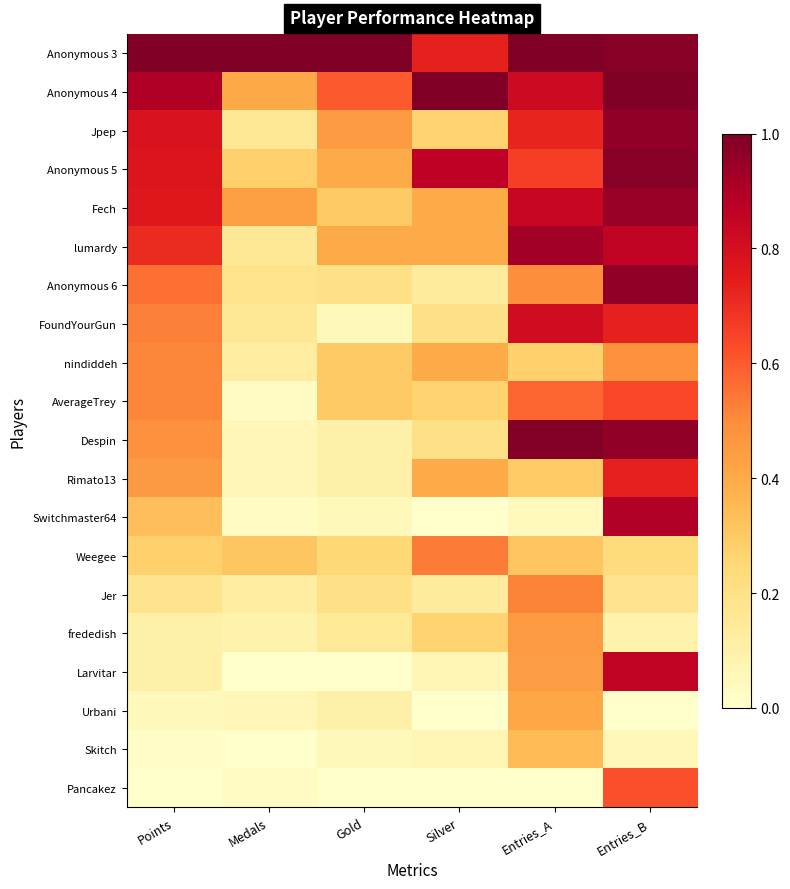

Reading right to left, transcribe all the data shown in this chart.

Anonymous 3: Entries_B=1.0	Entries_A=1.0	Silver=0.7	Gold=1.0	Medals=1.0	Points=1.0
Anonymous 4: Entries_B=1.0	Entries_A=0.8	Silver=1.0	Gold=0.6	Medals=0.4	Points=0.9
Jpep: Entries_B=1.0	Entries_A=0.7	Silver=0.3	Gold=0.4	Medals=0.2	Points=0.8
Anonymous 5: Entries_B=1.0	Entries_A=0.7	Silver=0.9	Gold=0.4	Medals=0.3	Points=0.8
Fech: Entries_B=0.9	Entries_A=0.8	Silver=0.4	Gold=0.3	Medals=0.4	Points=0.8
lumardy: Entries_B=0.9	Entries_A=0.9	Silver=0.4	Gold=0.4	Medals=0.2	Points=0.7
Anonymous 6: Entries_B=1.0	Entries_A=0.5	Silver=0.1	Gold=0.2	Medals=0.2	Points=0.6
FoundYourGun: Entries_B=0.7	Entries_A=0.8	Silver=0.2	Gold=0.0	Medals=0.2	Points=0.5
nindiddeh: Entries_B=0.5	Entries_A=0.3	Silver=0.4	Gold=0.3	Medals=0.1	Points=0.5
AverageTrey: Entries_B=0.6	Entries_A=0.6	Silver=0.3	Gold=0.3	Medals=0.0	Points=0.5
Despin: Entries_B=1.0	Entries_A=1.0	Silver=0.2	Gold=0.1	Medals=0.1	Points=0.5
Rimato13: Entries_B=0.7	Entries_A=0.3	Silver=0.4	Gold=0.1	Medals=0.1	Points=0.5
Switchmaster64: Entries_B=0.9	Entries_A=0.0	Silver=0.0	Gold=0.0	Medals=0.0	Points=0.3
Weegee: Entries_B=0.2	Entries_A=0.3	Silver=0.5	Gold=0.2	Medals=0.3	Points=0.3
Jer: Entries_B=0.2	Entries_A=0.5	Silver=0.1	Gold=0.2	Medals=0.1	Points=0.2
frededish: Entries_B=0.1	Entries_A=0.5	Silver=0.3	Gold=0.1	Medals=0.1	Points=0.1
Larvitar: Entries_B=0.9	Entries_A=0.4	Silver=0.1	Gold=0.0	Medals=0.0	Points=0.1
Urbani: Entries_B=0.0	Entries_A=0.4	Silver=0.0	Gold=0.1	Medals=0.1	Points=0.0
Skitch: Entries_B=0.1	Entries_A=0.3	Silver=0.1	Gold=0.0	Medals=0.0	Points=0.0
Pancakez: Entries_B=0.6	Entries_A=0.0	Silver=0.0	Gold=0.0	Medals=0.0	Points=0.0